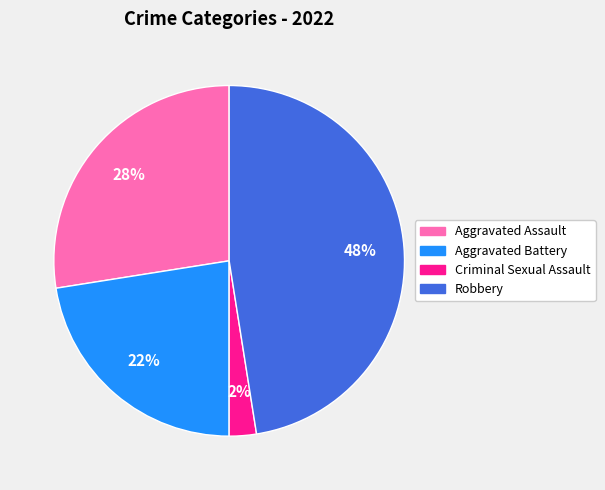

Which has a higher value, Criminal Sexual Assault or Aggravated Assault?

Aggravated Assault